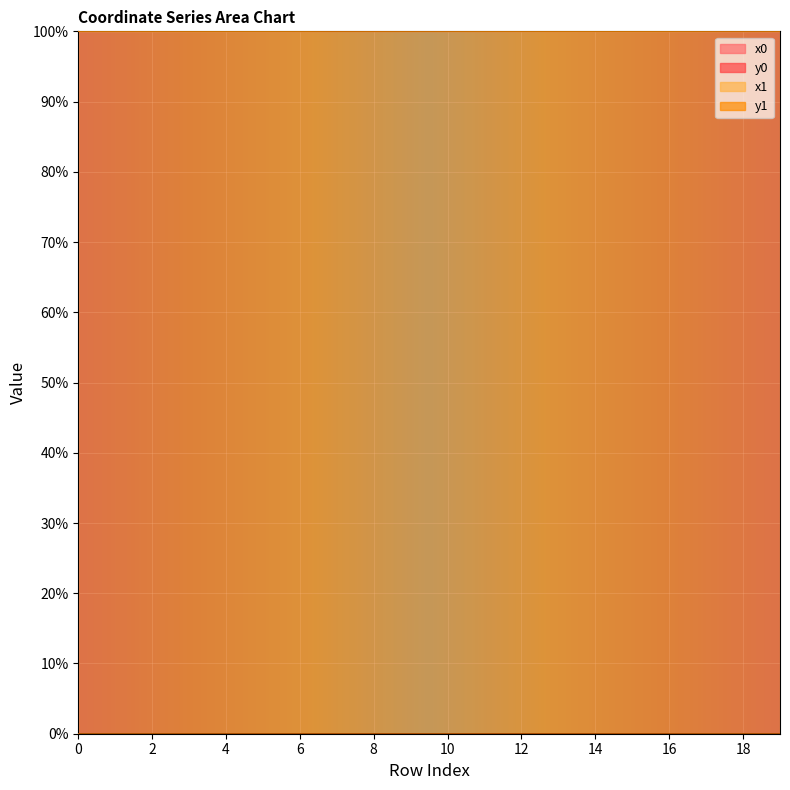

True or false: y0 has a value of 0.0 at 3.

True